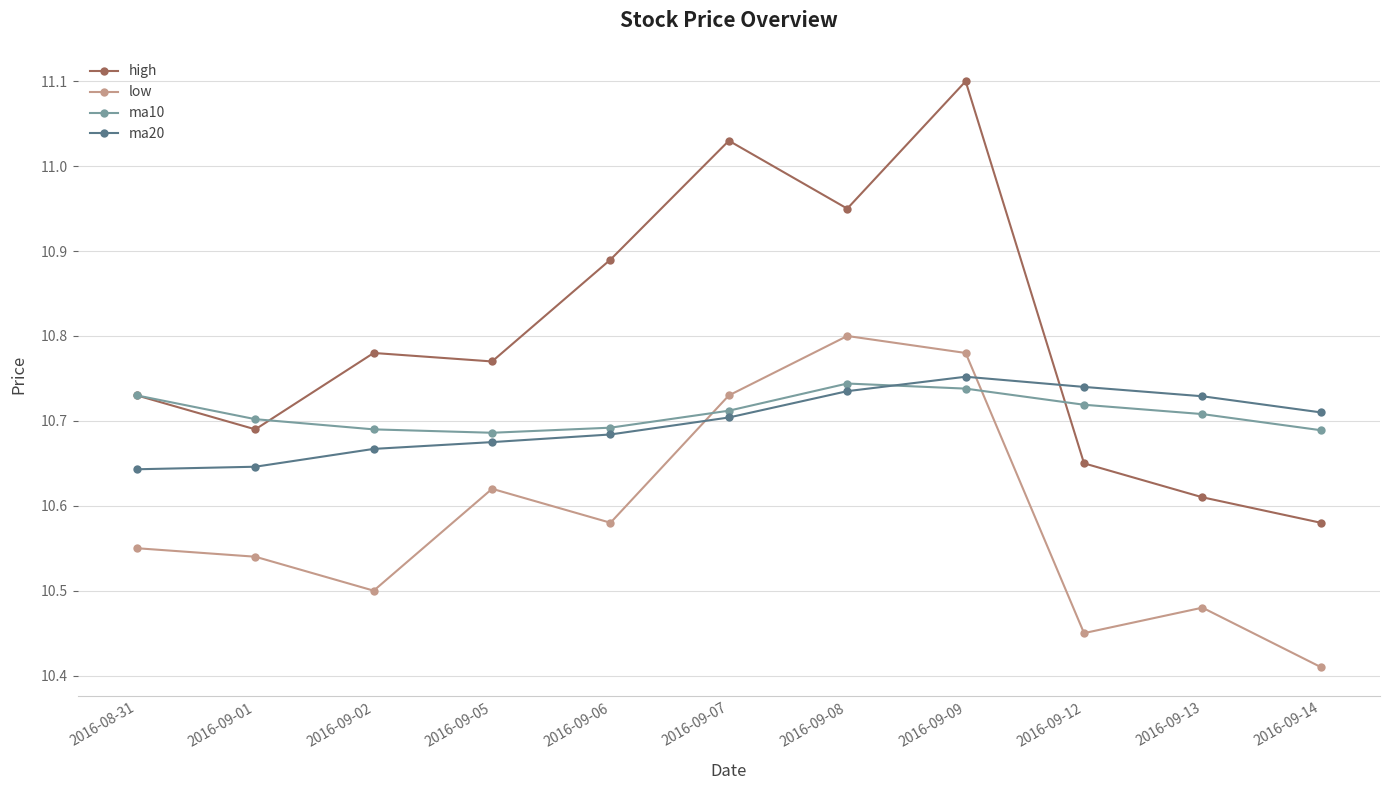

Is this an area chart (filled region under the line)?

No